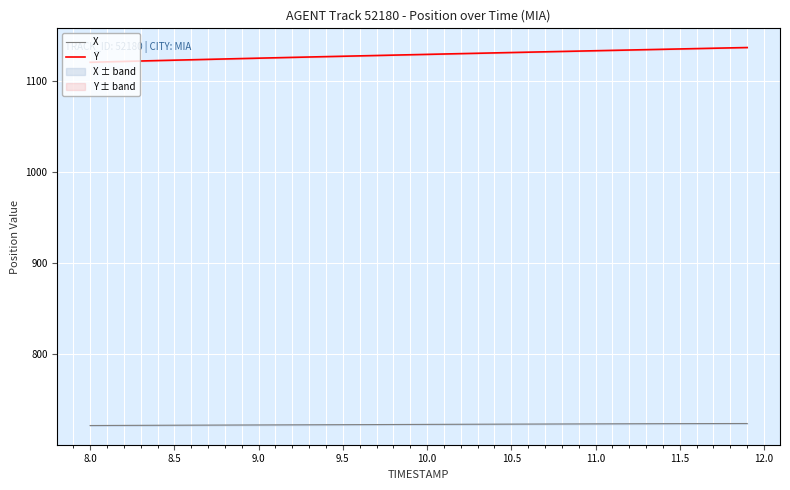

What is the value of the X point at the 7th from the left?

722.2